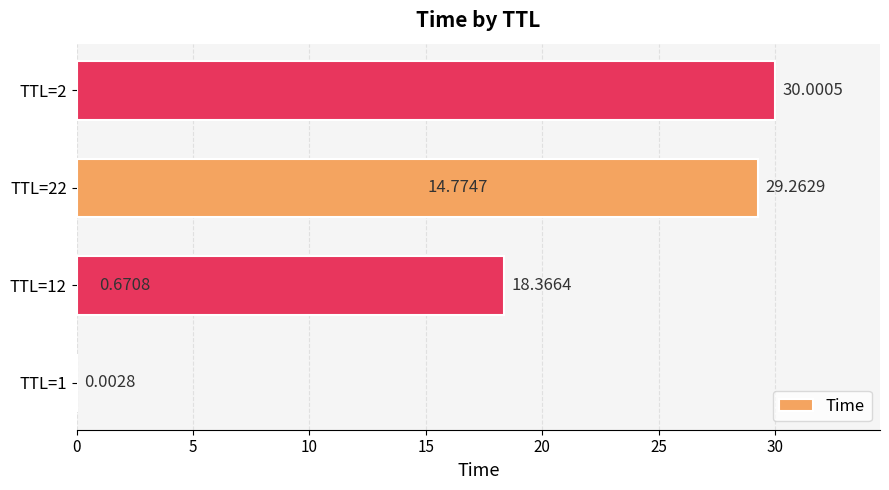

The value at TTL=2 is 14.2. True or false?

False